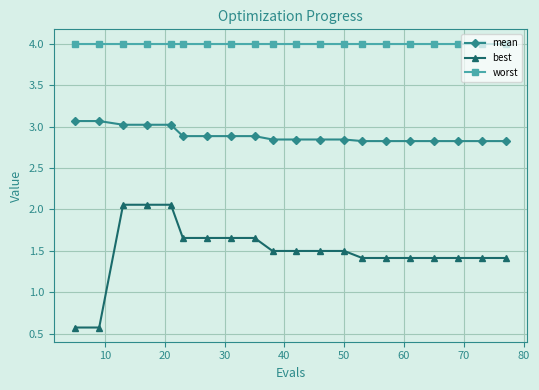

True or false: best and worst intersect in this chart.

False